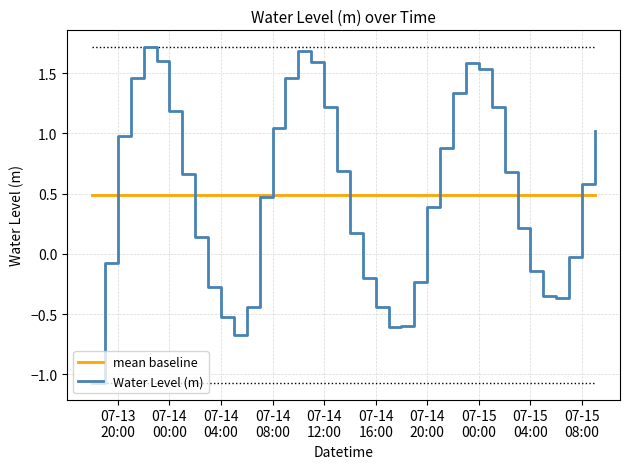

Rank the series by their maximum value, from lowest to highest.

mean baseline, Water Level (m)